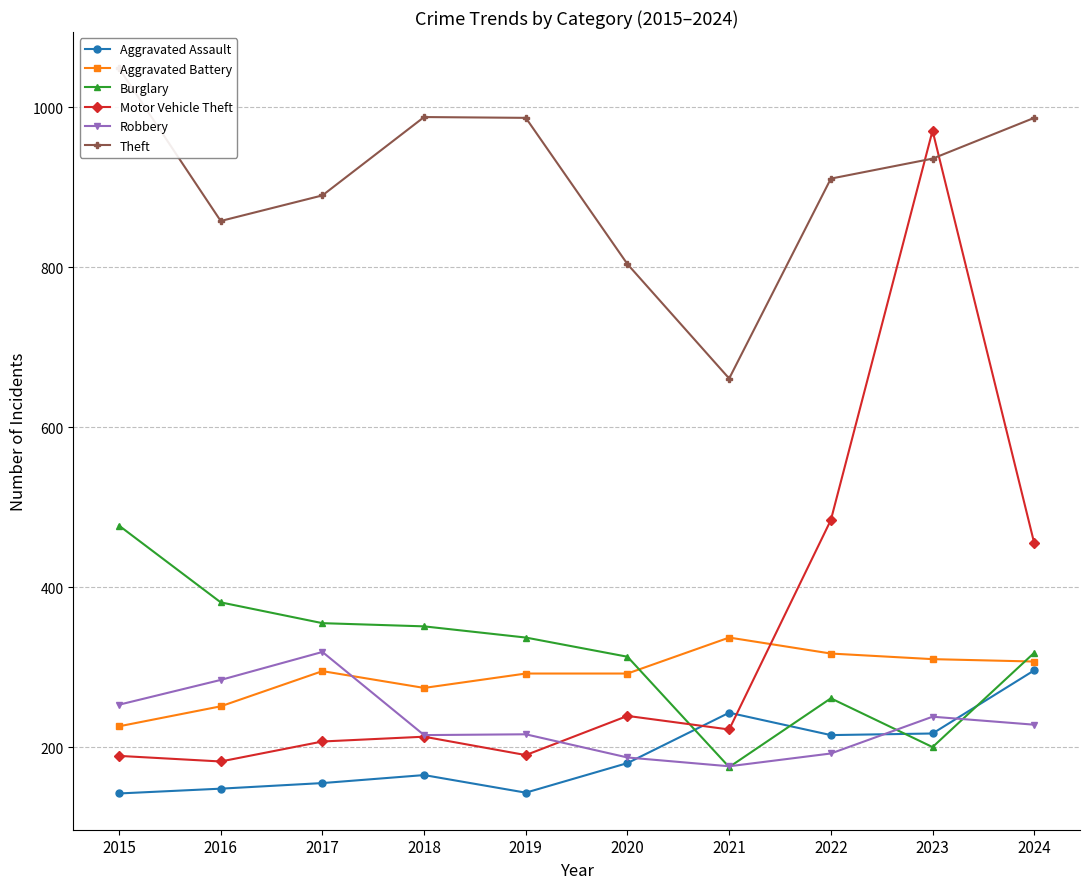

At which label is Robbery closest to 247?

2015